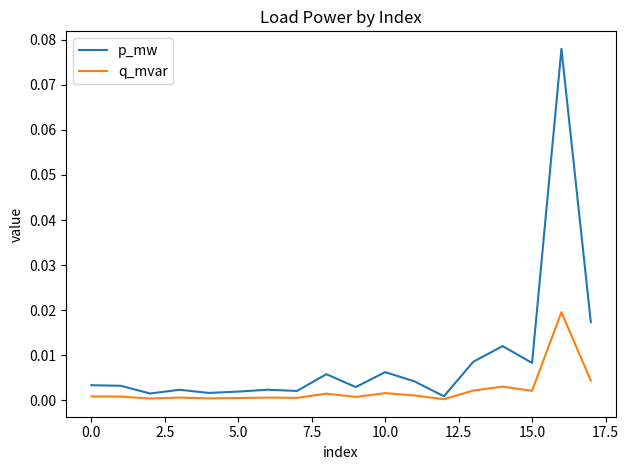

How many lines are shown in the chart?

2